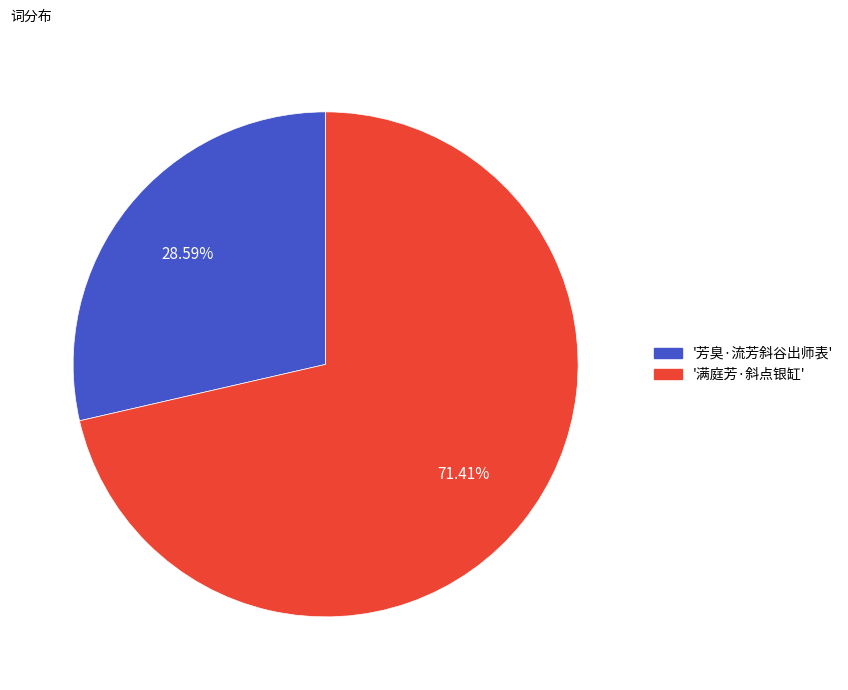

Does any single category account for the majority?

Yes